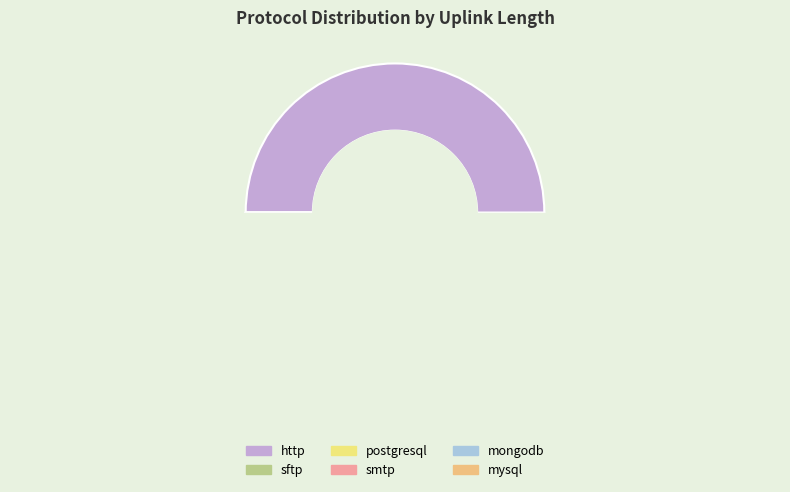

Which slice represents more than half of the pie?

http